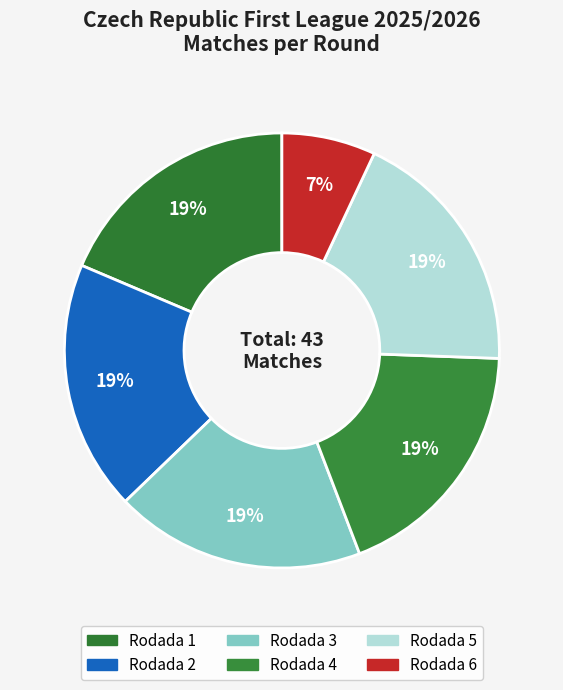

How much of the chart is everything except Rodada 5?

81.4%